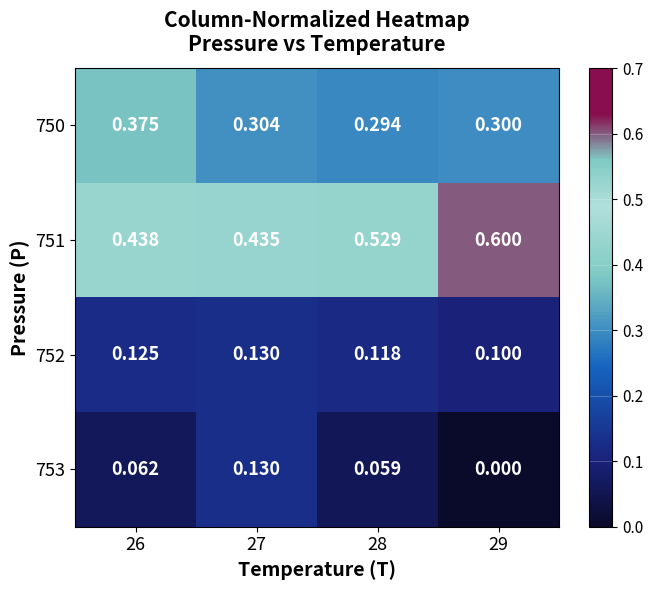

Is the value of 753 at 29 greater than the value of 750 at 27?

No